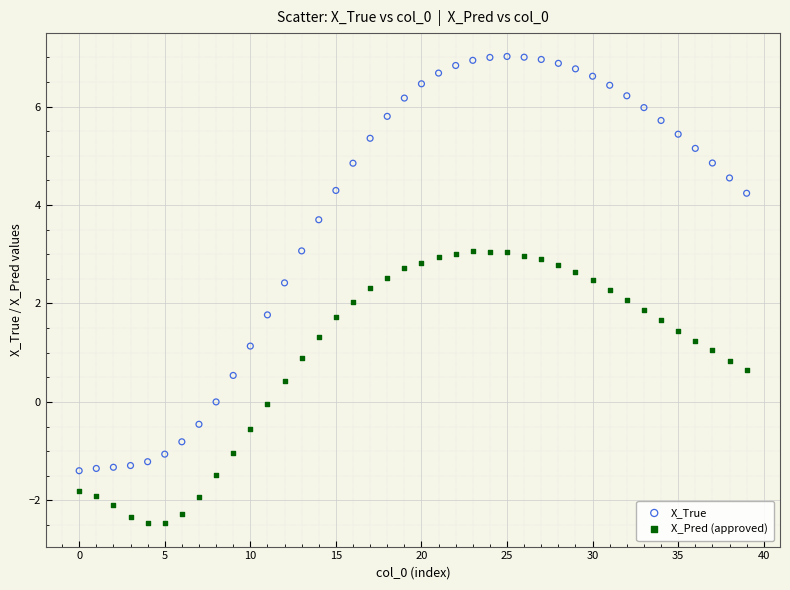

Across all data points, what is the range of Y values (max minus min)?

9.5